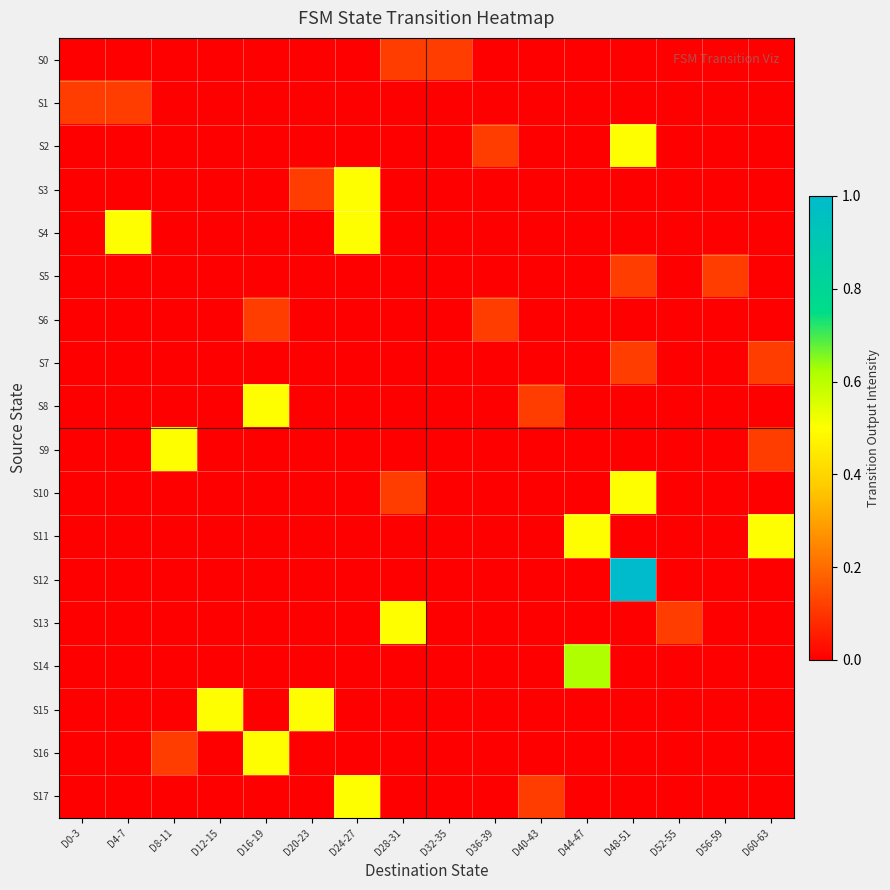

Between D20-23 and D24-27, which series saw the biggest shift?

S4